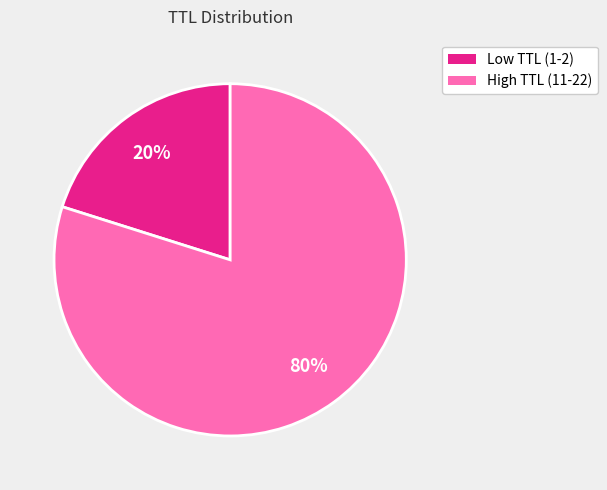

To the nearest percent, what is the average slice percentage?

50%